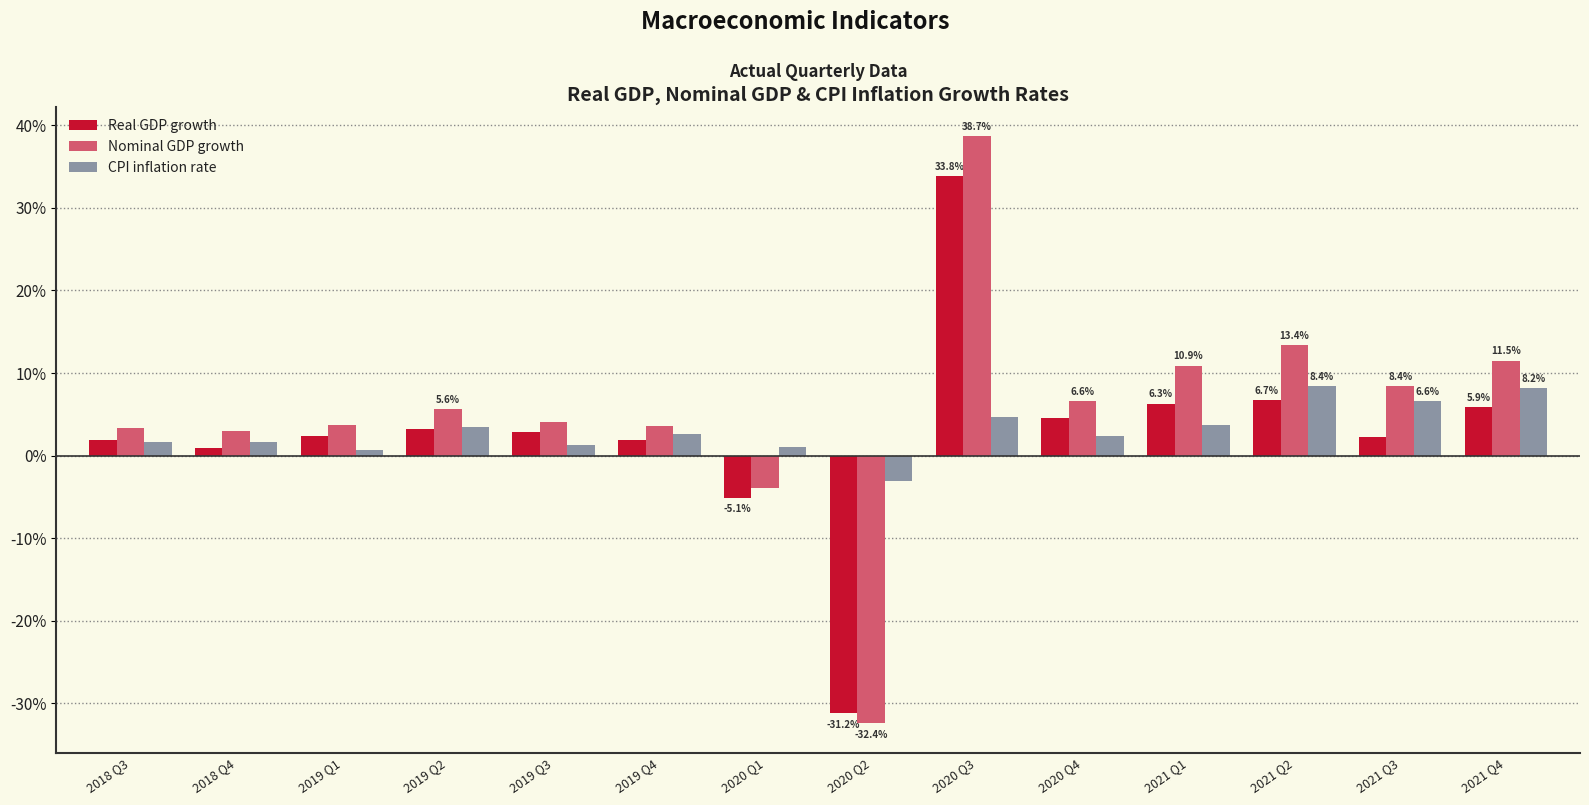

What is the difference between the highest and lowest values at 2019 Q1?

3.0